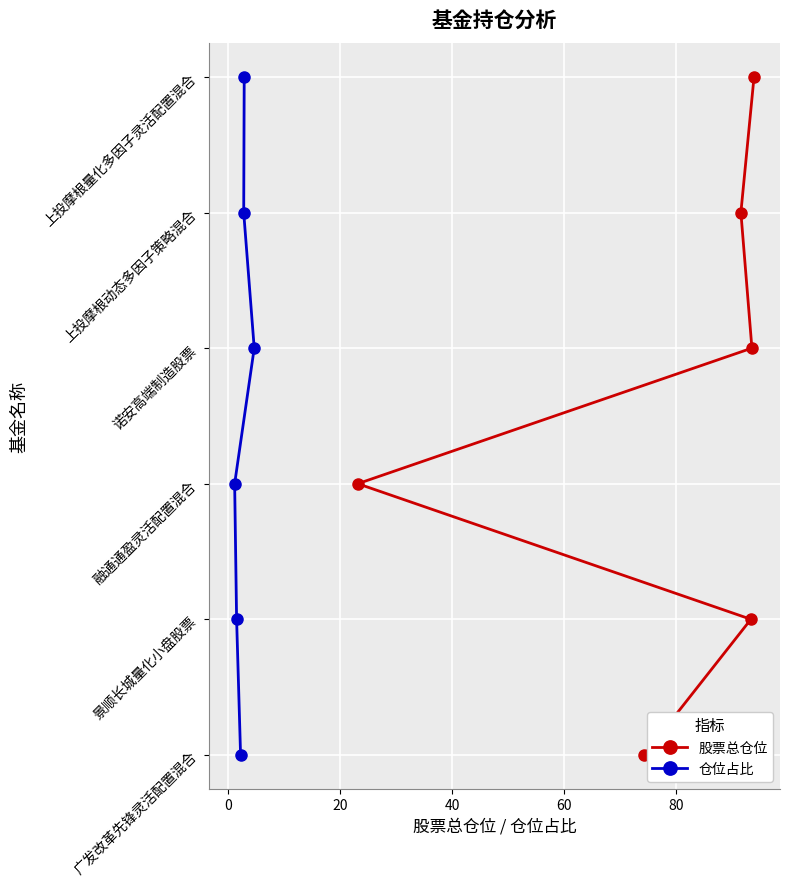

List the series in order of their peak value, highest first.

股票总仓位, 仓位占比